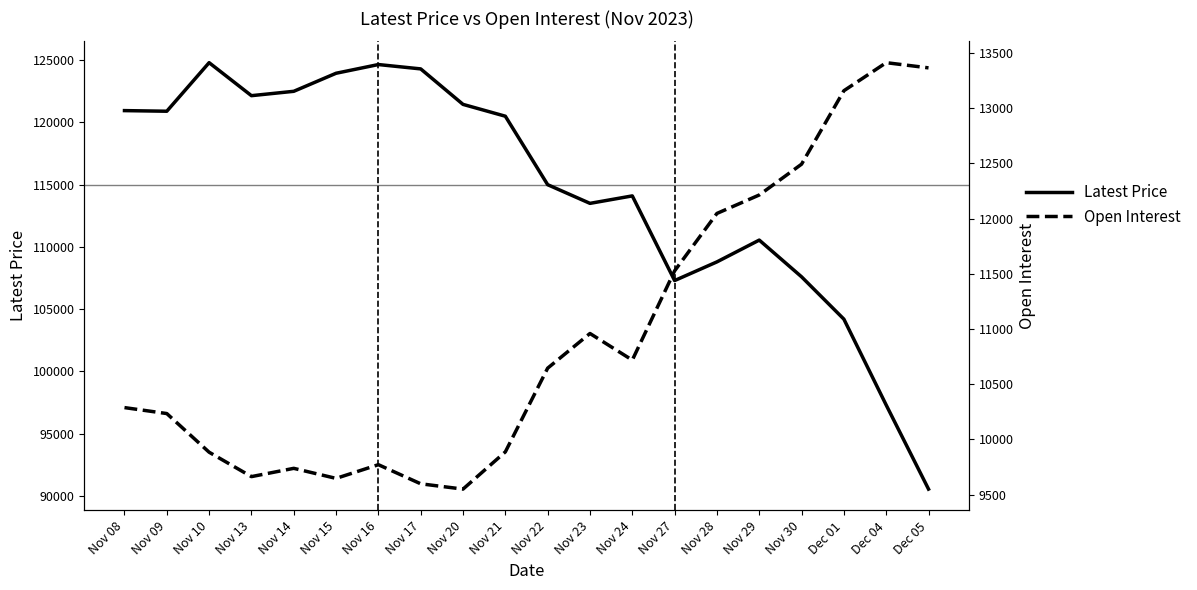

How many interior local valleys does the Latest Price series have?

4